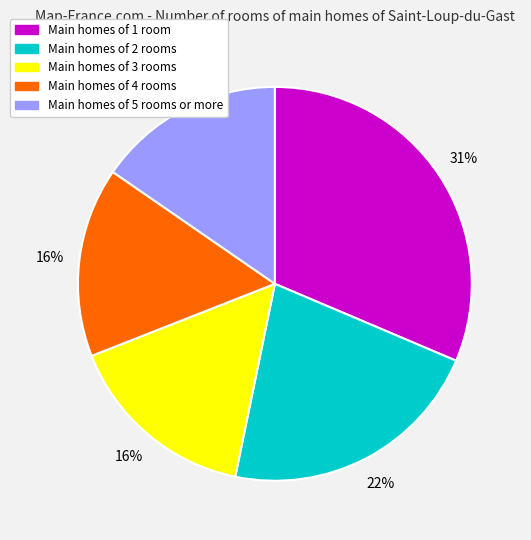

Which slice is the largest?

Main homes of 1 room